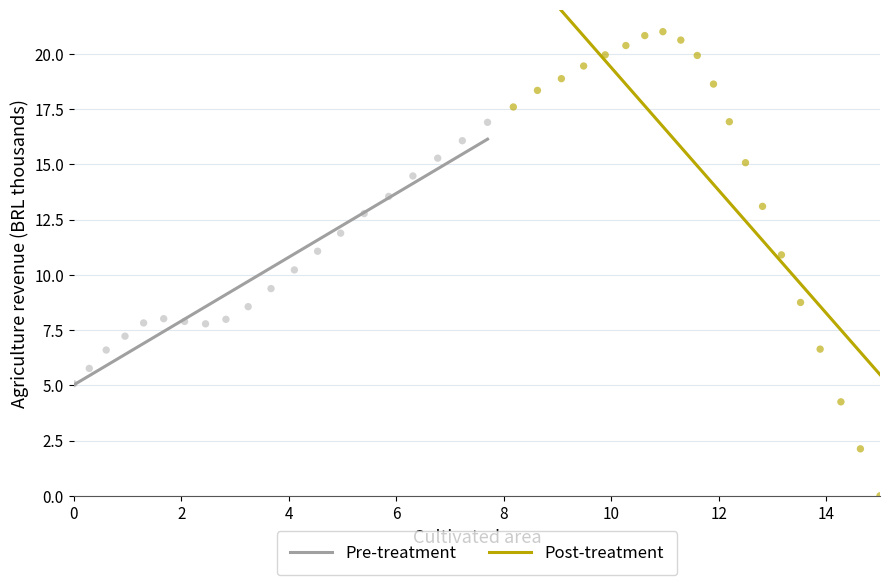

Which series has the largest Y range (max minus min)?

Post-treatment